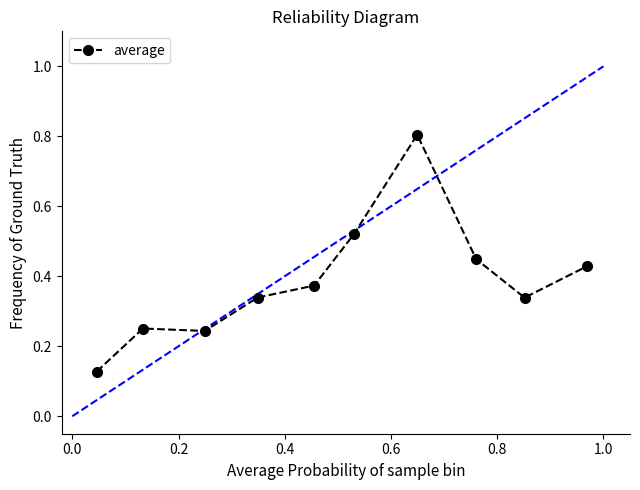

What is the maximum value shown in the chart?

0.8